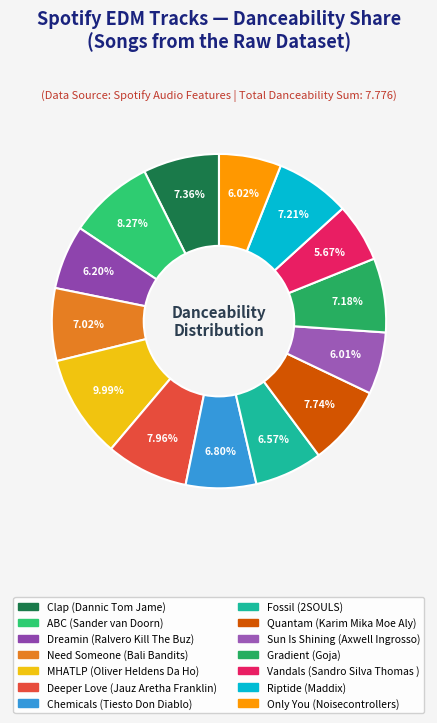

How many segments does this pie chart have?

14